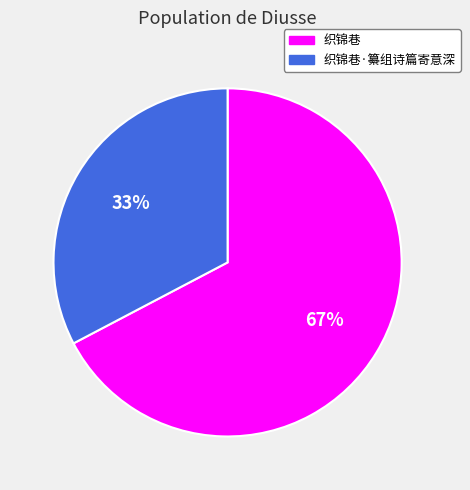

To the nearest percent, what is the average slice percentage?

50%